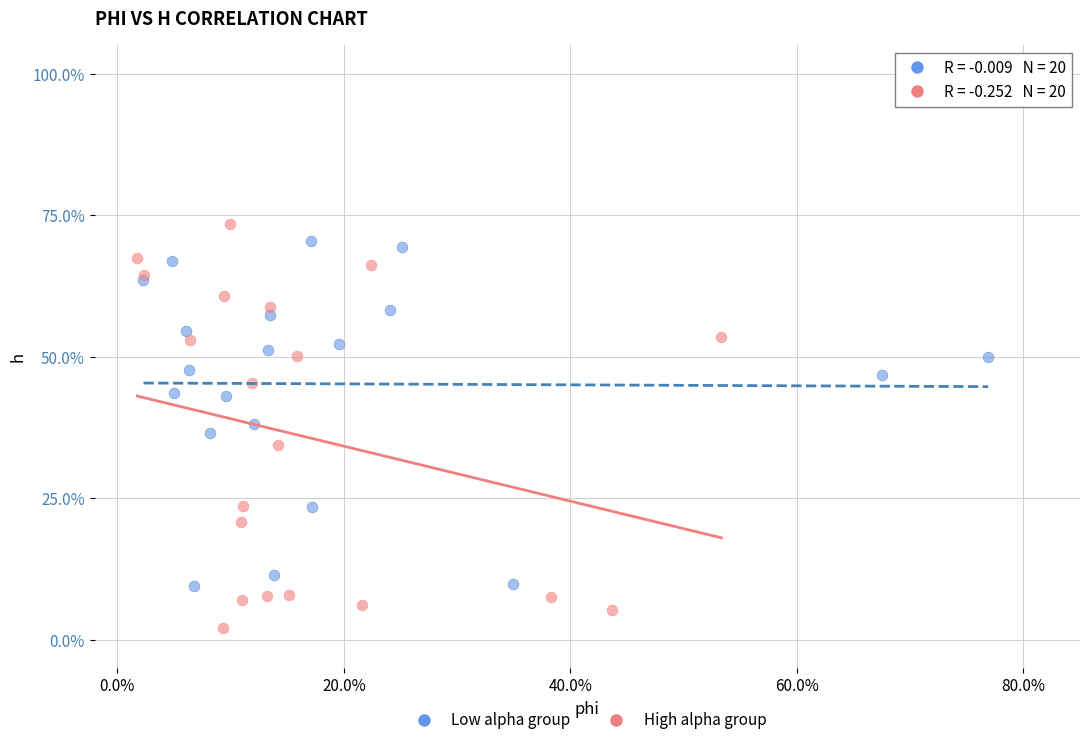

Which series contains the lowest Y value?

High alpha group